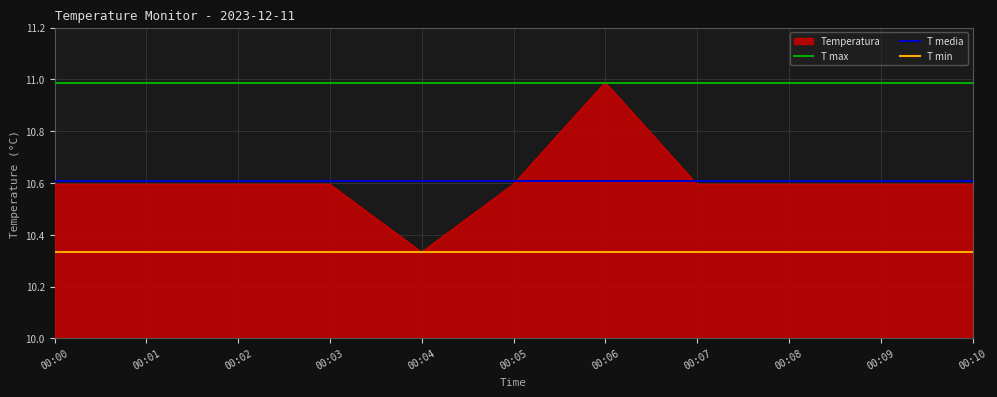

Rank the series at 00:07 from highest to lowest value.

T max, T media, Temperatura, T min